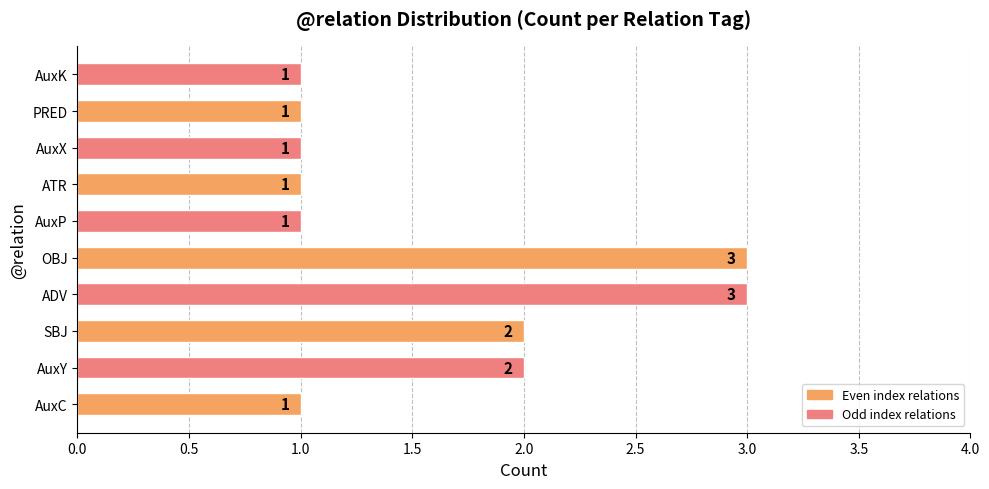

What is the sum of all values?

16